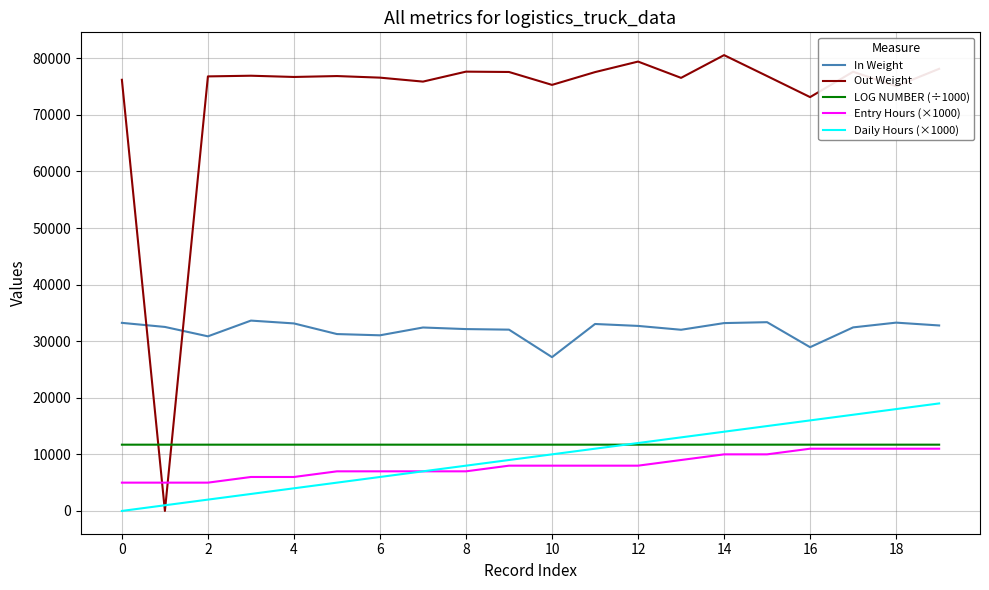

True or false: Entry Hours (×1000) and In Weight intersect in this chart.

False